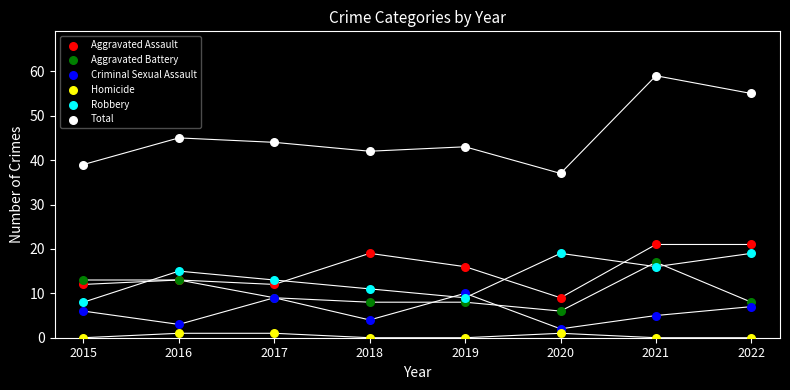

What are all the series names shown in the legend?

Aggravated Assault, Aggravated Battery, Criminal Sexual Assault, Homicide, Robbery, Total